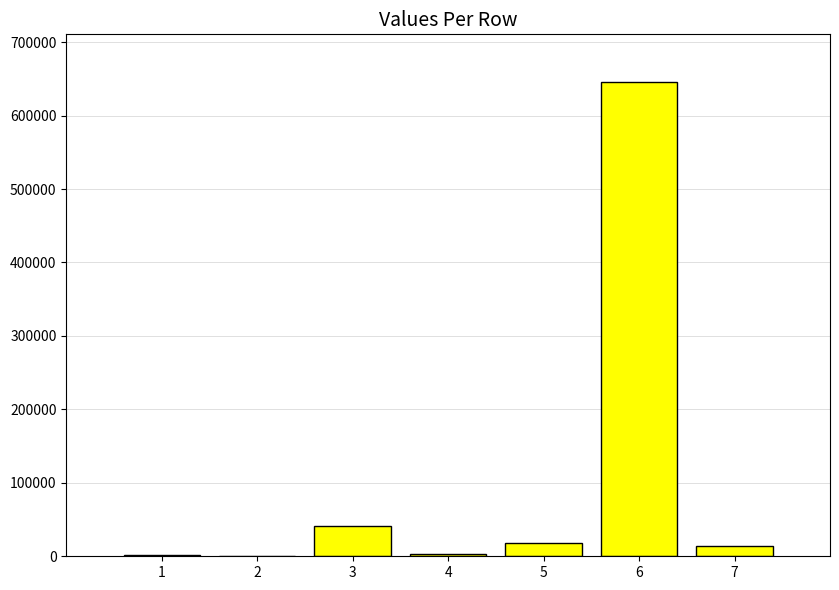

Where is the data nearest to the value 323004?

3